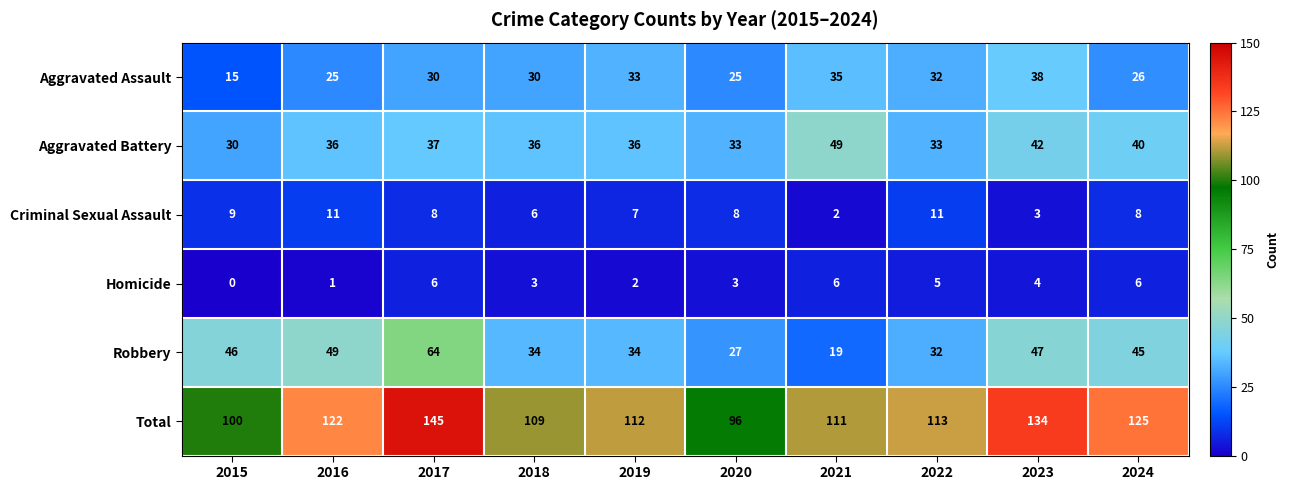

What is the average value of the Aggravated Assault series?

29